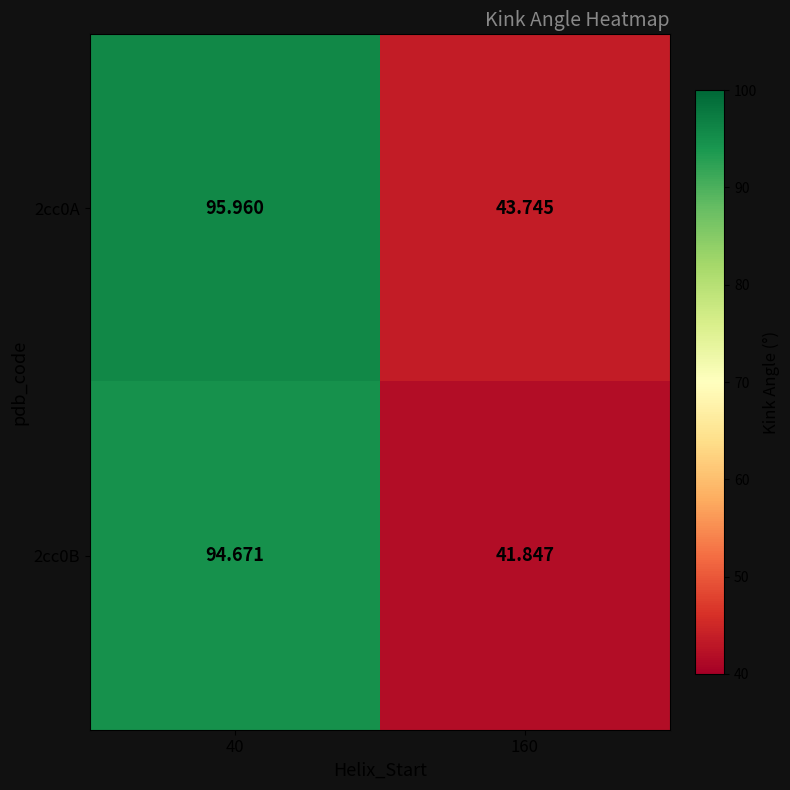

Which has a higher value, 160 or 40?

40